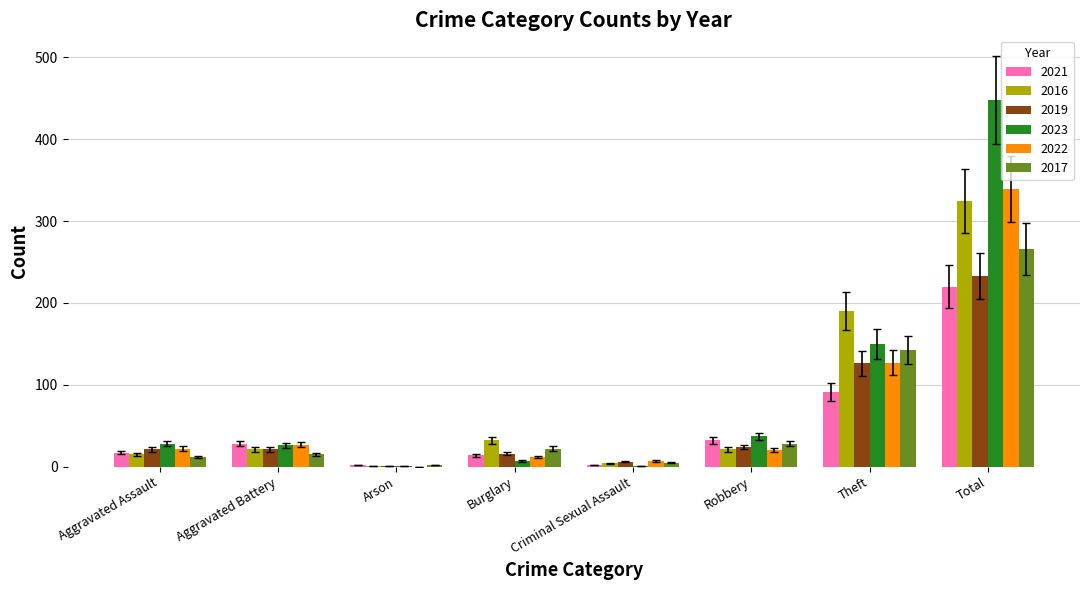

What are all the series names shown in the legend?

2021, 2016, 2019, 2023, 2022, 2017